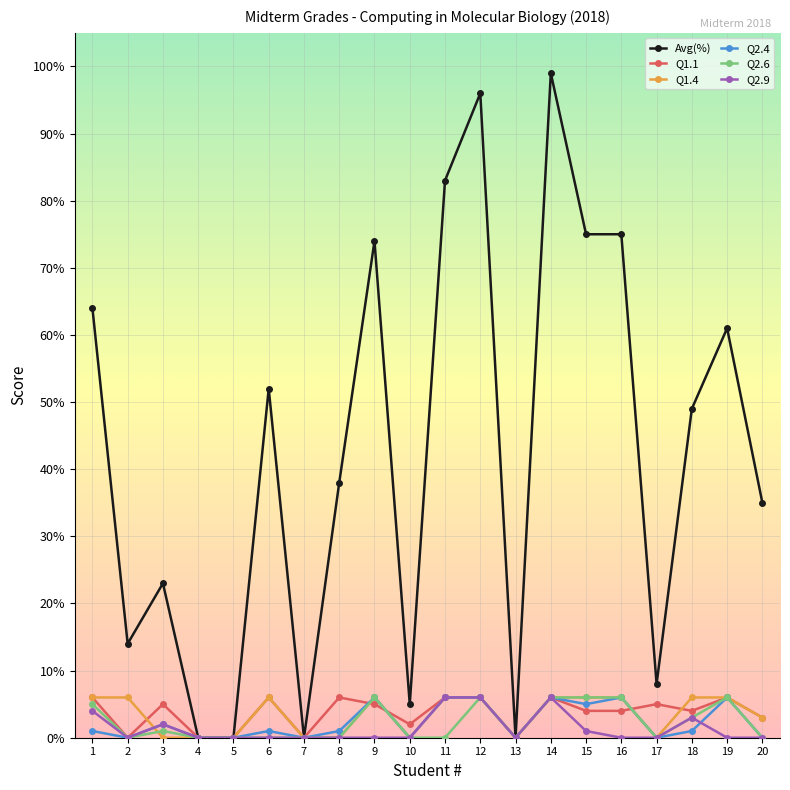

At how many categories does at least one series exceed 51?

9